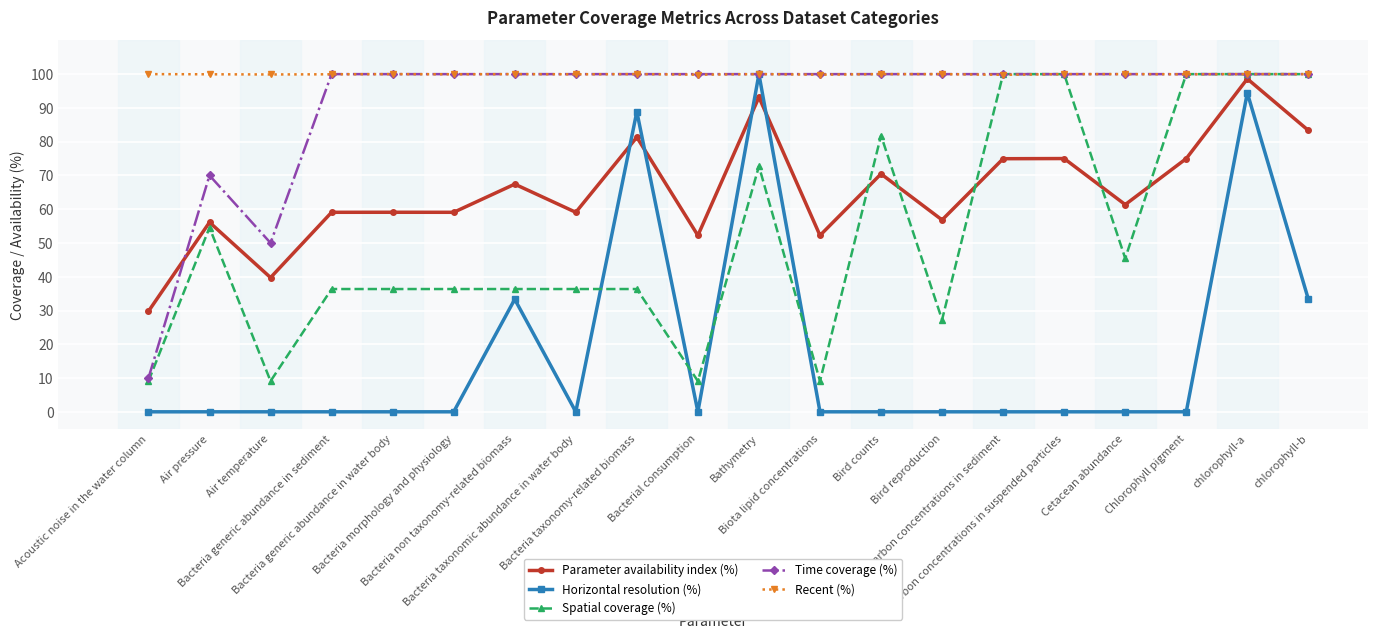

What is the value of the Spatial coverage (%) point at the 3rd from the left?

9.1